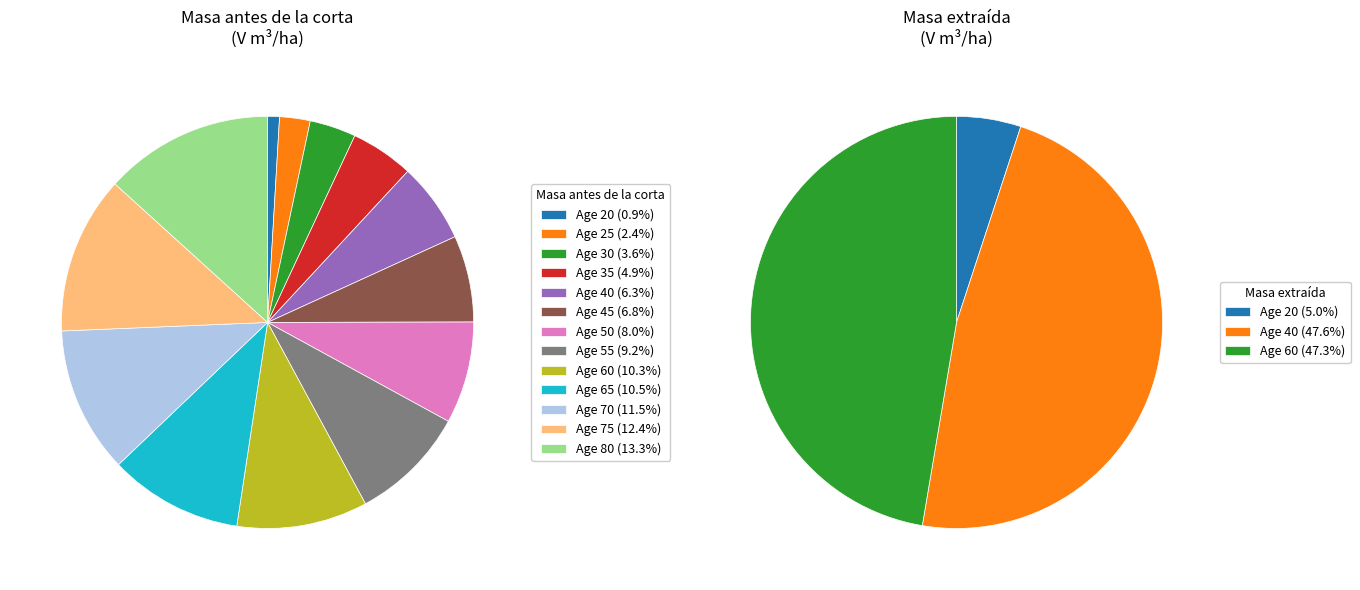

Is it true that 25 is 6% of the pie?

False